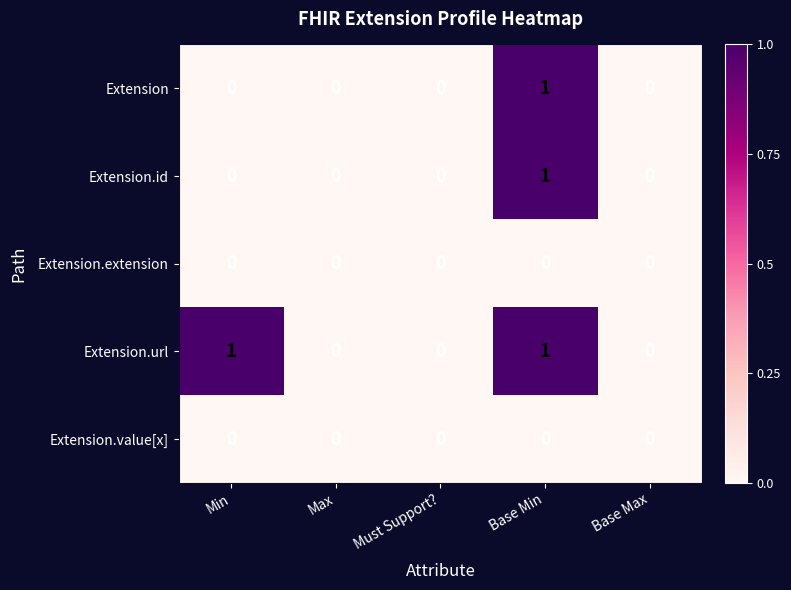

Reading left to right, what are all the values shown in this chart?

Extension: 0	0	0	1	0
Extension.id: 0	0	0	1	0
Extension.extension: 0	0	0	0	0
Extension.url: 1	0	0	1	0
Extension.value[x]: 0	0	0	0	0